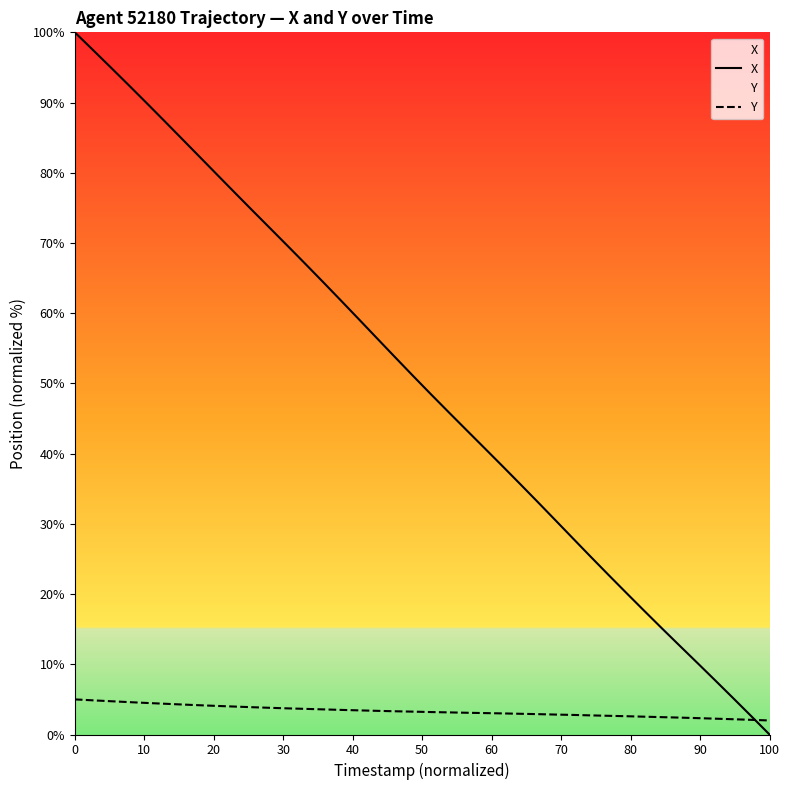

Which series has the largest total across all categories?

X